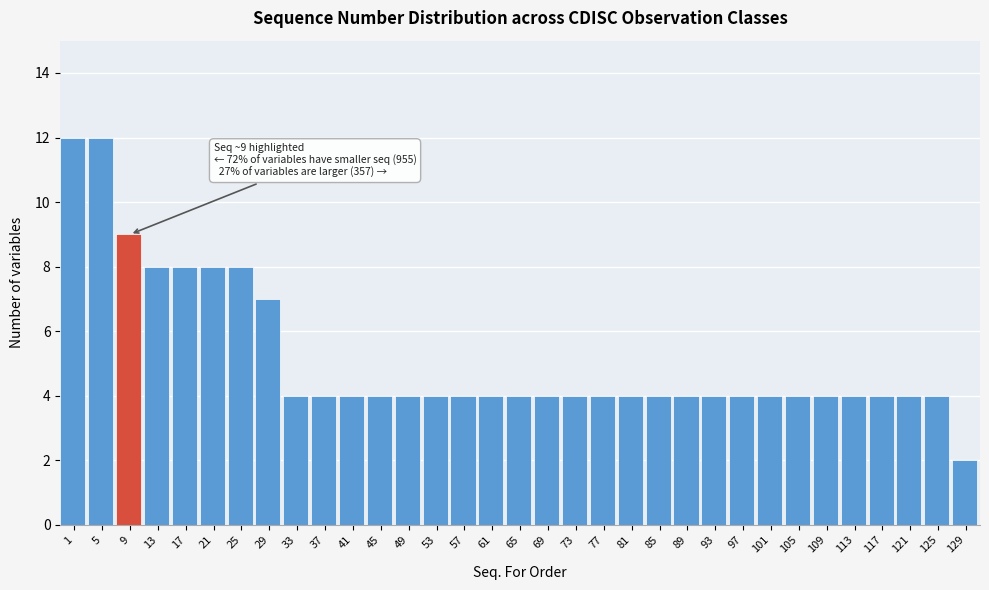

What is the change in value from 21 to 45?

-4